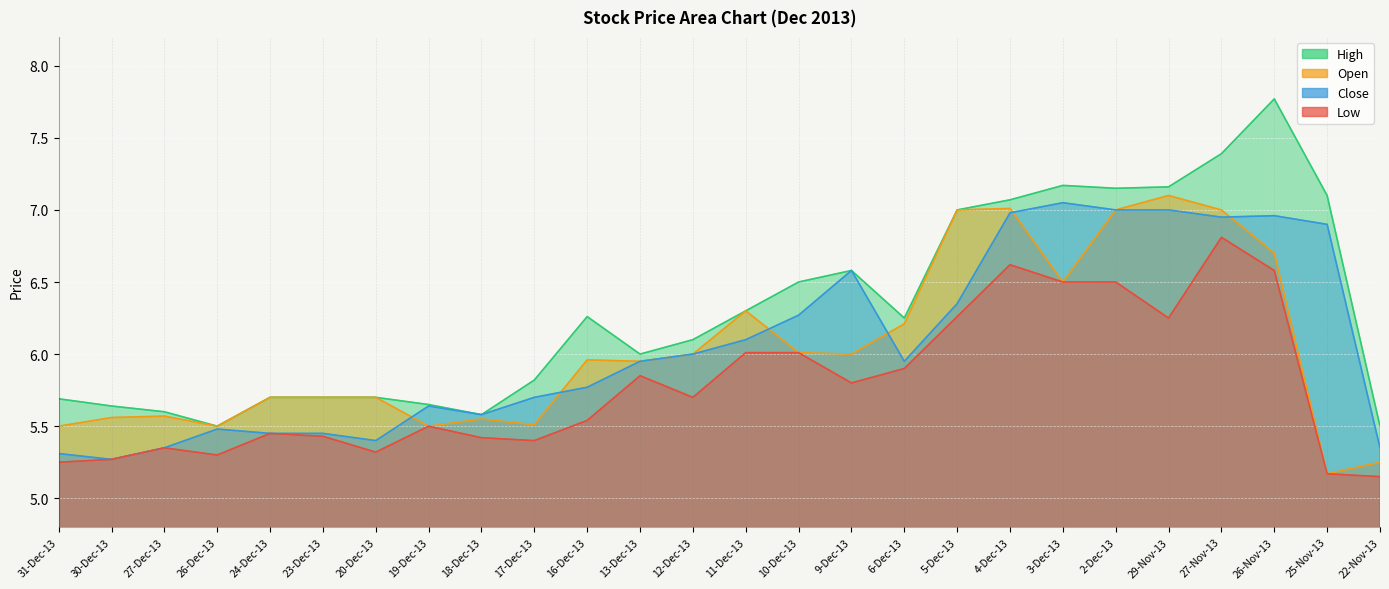

Reading left to right, what are all the values shown in this chart?

Low: 5.2	5.3	5.3	5.3	5.5	5.4	5.3	5.5	5.4	5.4	5.5	5.8	5.7	6.0	6.0	5.8	5.9	6.3	6.6	6.5	6.5	6.2	6.8	6.6	5.2	5.2
High: 5.7	5.6	5.6	5.5	5.7	5.7	5.7	5.7	5.6	5.8	6.3	6.0	6.1	6.3	6.5	6.6	6.2	7.0	7.1	7.2	7.2	7.2	7.4	7.8	7.1	5.5
Close: 5.3	5.3	5.3	5.5	5.5	5.5	5.4	5.6	5.6	5.7	5.8	6.0	6.0	6.1	6.3	6.6	6.0	6.3	7.0	7.0	7.0	7.0	7.0	7.0	6.9	5.3
Open: 5.5	5.6	5.6	5.5	5.7	5.7	5.7	5.5	5.5	5.5	6.0	6.0	6.0	6.3	6.0	6.0	6.2	7.0	7.0	6.5	7.0	7.1	7.0	6.7	5.2	5.2